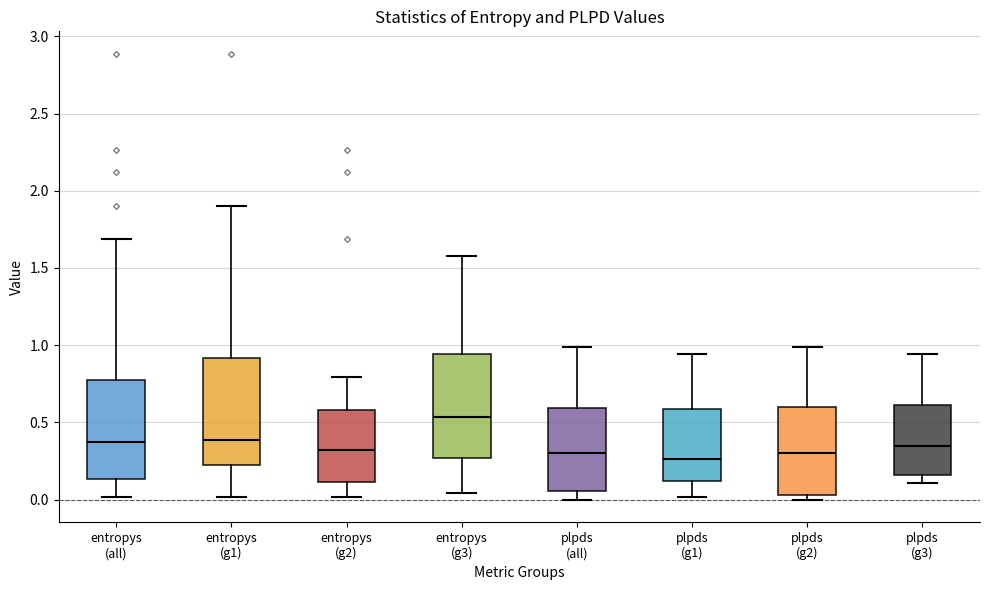

Where is the upper edge of the box for entropys (g2) on the y-axis? The values are not printed on the chart, so give them approximately, as read against the axis.

0.60